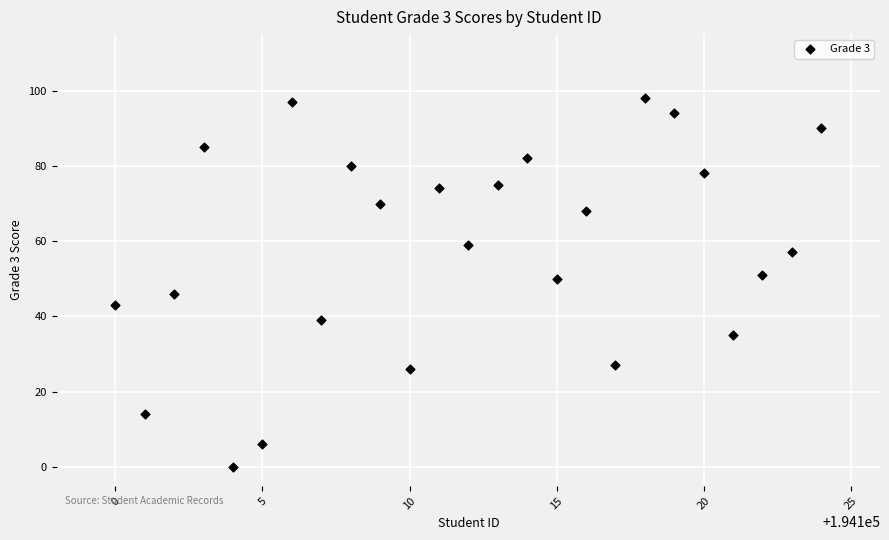

What is the range of Y values (max minus min)?

98